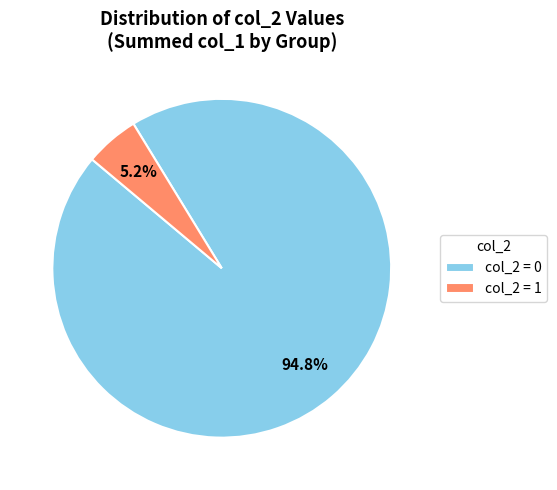

Which slice is the smallest?

col_2 = 1